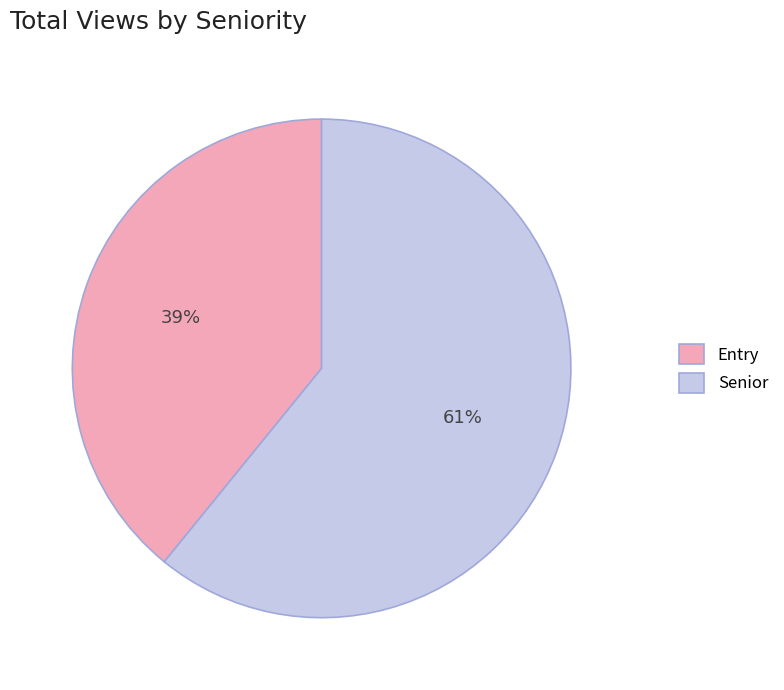

Rank the categories by value from lowest to highest.

Entry, Senior